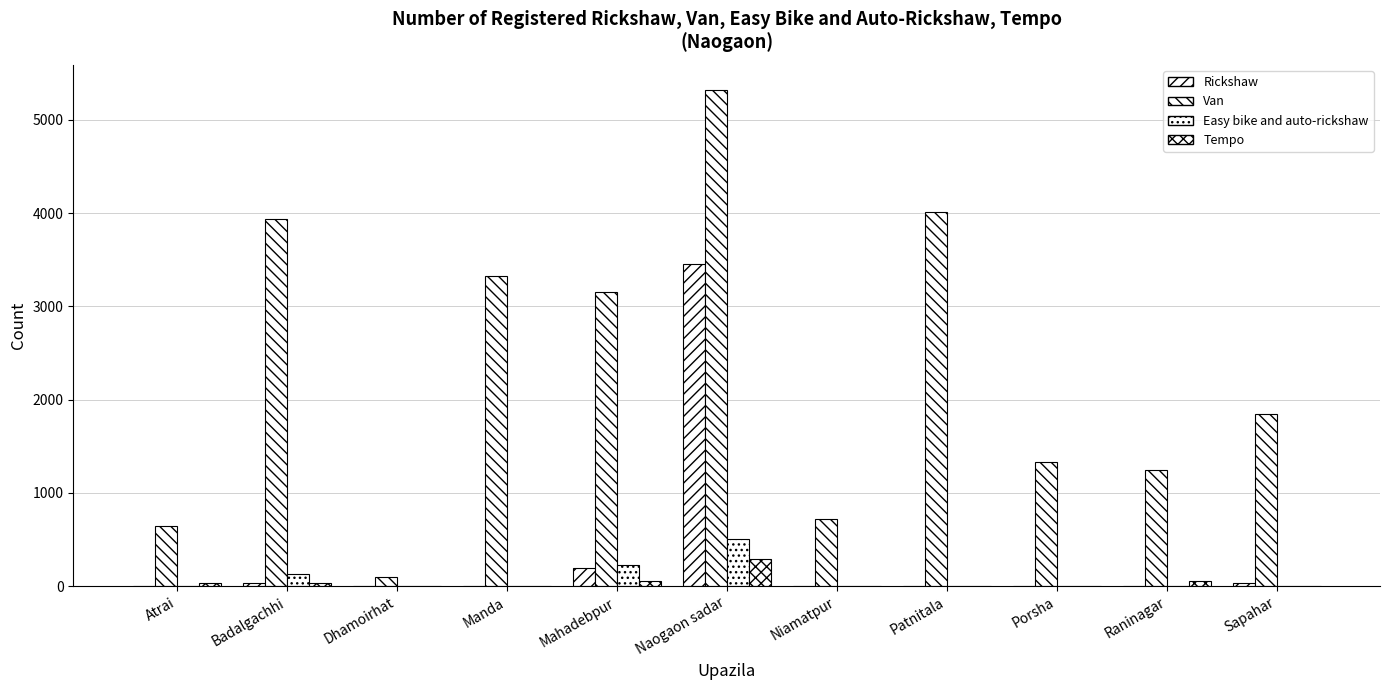

What is the value of the Rickshaw bar at the 2nd from the left?

35